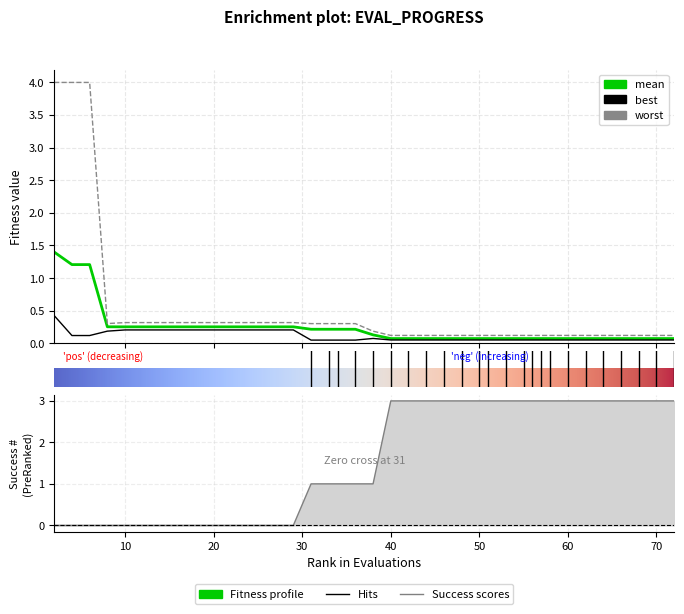

Reading right to left, transcribe all the data shown in this chart.

mean: 72=0.1	70=0.1	68=0.1	66=0.1	64=0.1	62=0.1	60=0.1	58=0.1	57=0.1	56=0.1	55=0.1	53=0.1	51=0.1	50=0.1	48=0.1	46=0.1	44=0.1	42=0.1	40=0.1	38=0.1	36=0.2	34=0.2	33=0.2	31=0.2	29=0.3	27=0.3	25=0.3	24=0.3	22=0.3	20=0.3	18=0.3	17=0.3	16=0.3	14=0.3	12=0.3	10=0.3	8=0.3	6=1.2	4=1.2	2=1.4
best: 72=0.1	70=0.1	68=0.1	66=0.1	64=0.1	62=0.1	60=0.1	58=0.1	57=0.1	56=0.1	55=0.1	53=0.1	51=0.1	50=0.1	48=0.1	46=0.1	44=0.1	42=0.1	40=0.1	38=0.1	36=0.0	34=0.0	33=0.0	31=0.0	29=0.2	27=0.2	25=0.2	24=0.2	22=0.2	20=0.2	18=0.2	17=0.2	16=0.2	14=0.2	12=0.2	10=0.2	8=0.2	6=0.1	4=0.1	2=0.4
worst: 72=0.1	70=0.1	68=0.1	66=0.1	64=0.1	62=0.1	60=0.1	58=0.1	57=0.1	56=0.1	55=0.1	53=0.1	51=0.1	50=0.1	48=0.1	46=0.1	44=0.1	42=0.1	40=0.1	38=0.2	36=0.3	34=0.3	33=0.3	31=0.3	29=0.3	27=0.3	25=0.3	24=0.3	22=0.3	20=0.3	18=0.3	17=0.3	16=0.3	14=0.3	12=0.3	10=0.3	8=0.3	6=4.0	4=4.0	2=4.0
success num: 72=3.0	70=3.0	68=3.0	66=3.0	64=3.0	62=3.0	60=3.0	58=3.0	57=3.0	56=3.0	55=3.0	53=3.0	51=3.0	50=3.0	48=3.0	46=3.0	44=3.0	42=3.0	40=3.0	38=1.0	36=1.0	34=1.0	33=1.0	31=1.0	29=0.0	27=0.0	25=0.0	24=0.0	22=0.0	20=0.0	18=0.0	17=0.0	16=0.0	14=0.0	12=0.0	10=0.0	8=0.0	6=0.0	4=0.0	2=0.0